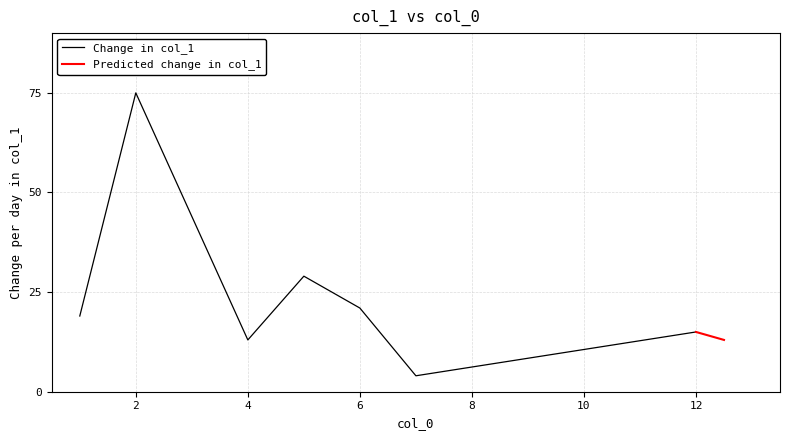

True or false: there are more than 0 points higher than both neighbors.

True